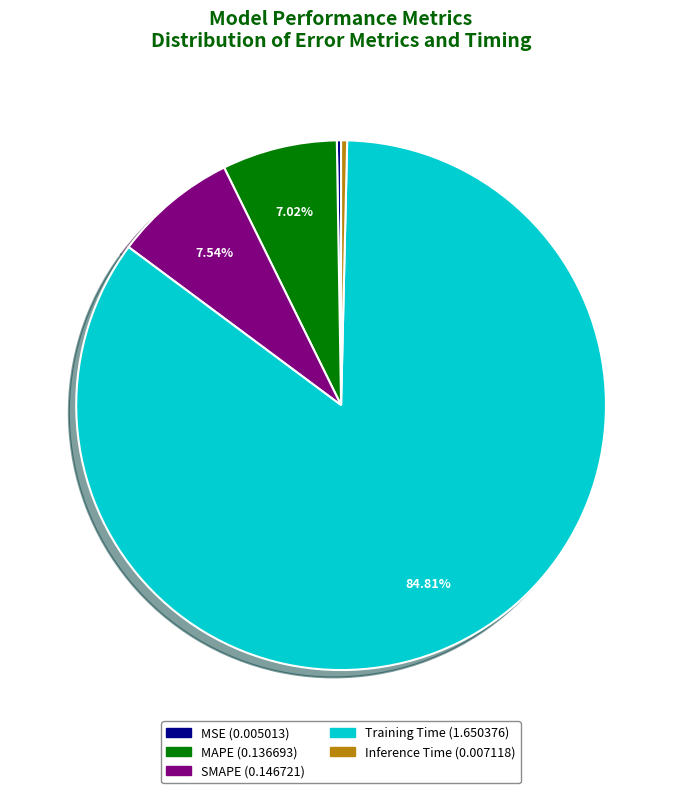

The MAPE slice represents 7% of the pie. True or false?

True